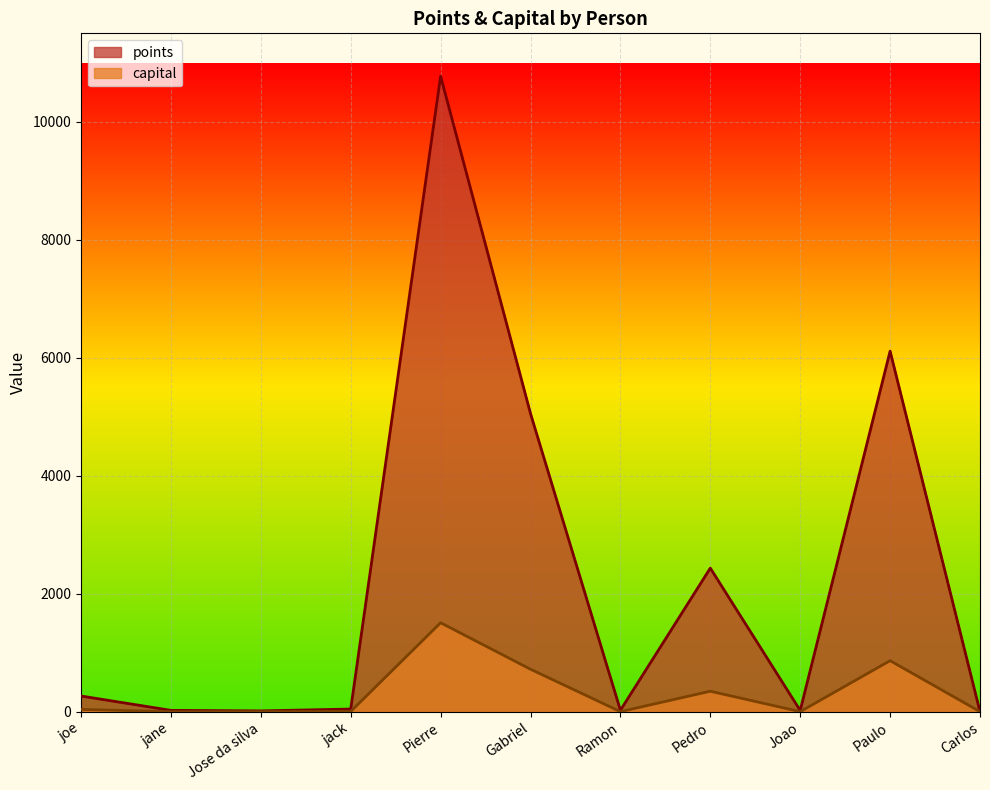

List the labels in order of capital value, largest first.

Pierre, Paulo, Gabriel, Pedro, joe, jack, Jose da silva, Ramon, Joao, Carlos, jane